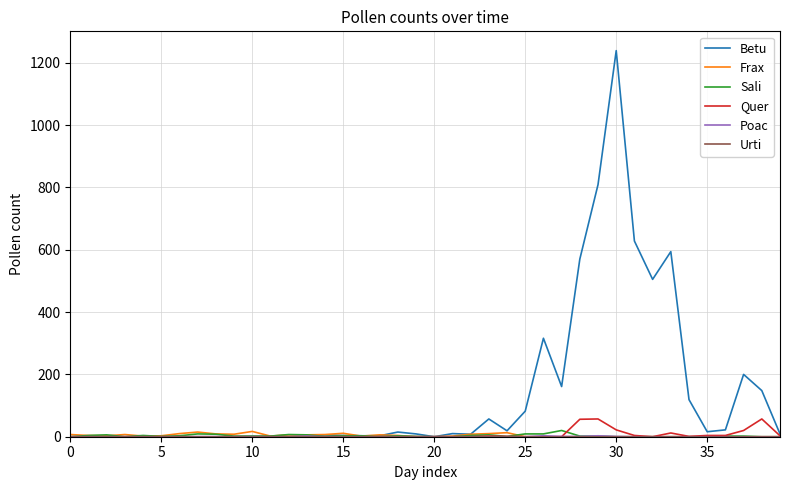

Which series has the largest total across all categories?

Betu